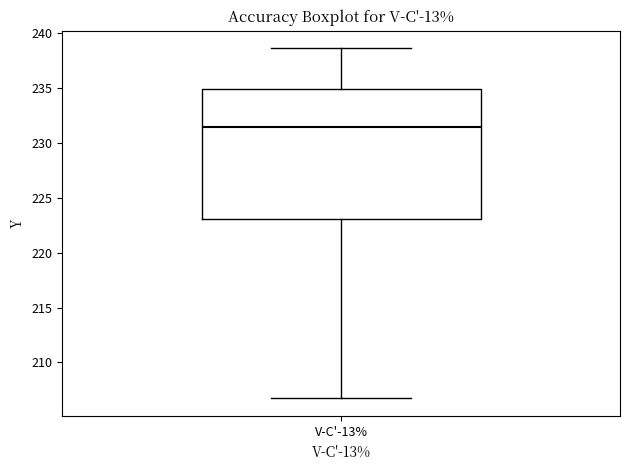

Where is the lower edge of the box for V-C'-13% on the y-axis? The values are not printed on the chart, so give them approximately, as read against the axis.

223.0